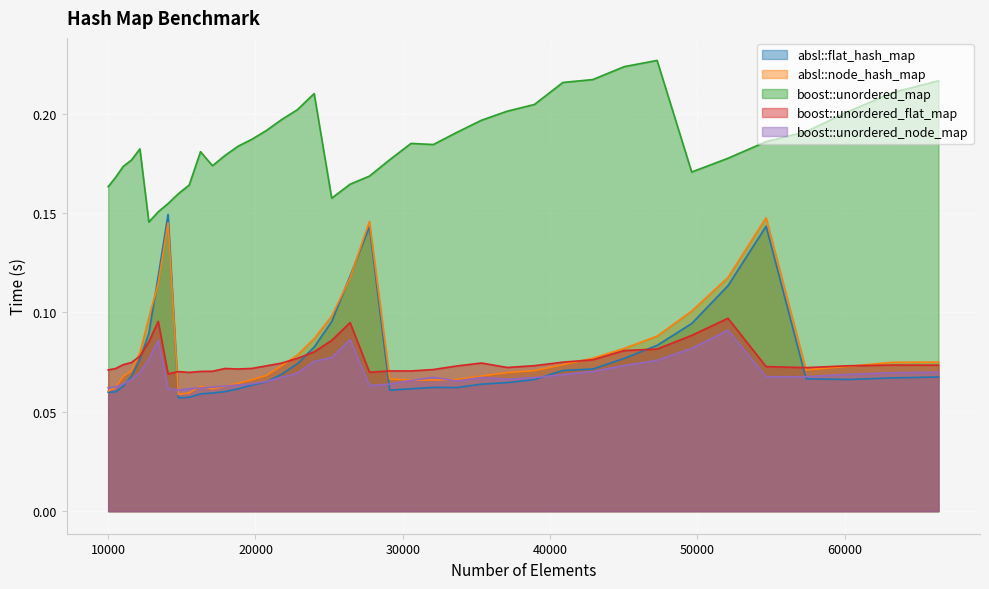

Is it true that boost::unordered_node_map equals 0.1 at 33664?

True